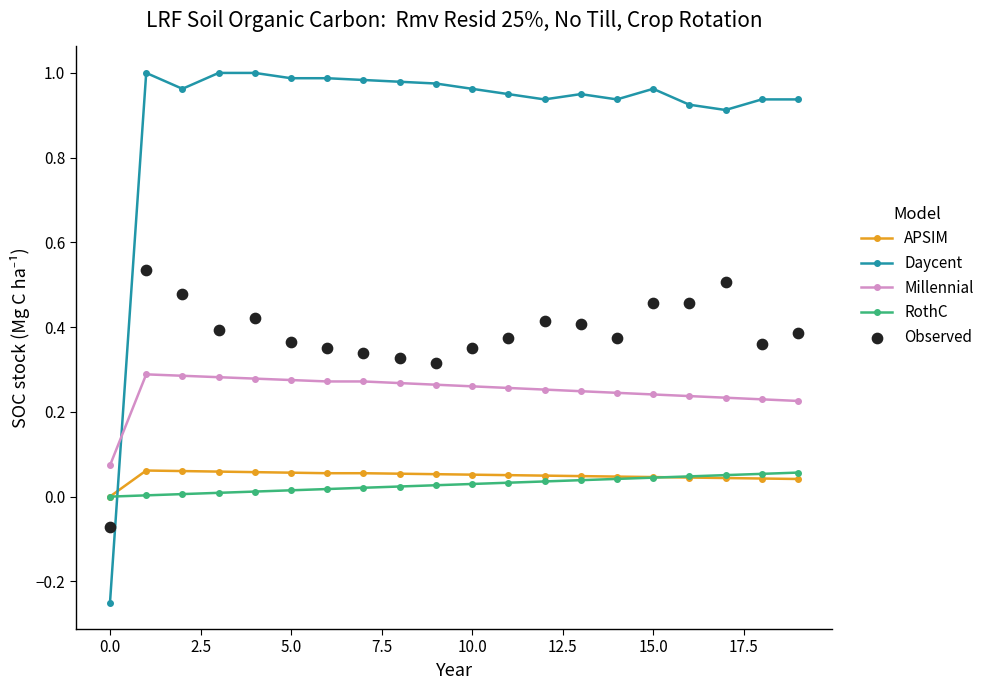

Is the value of APSIM at 18 greater than the value of Daycent at 15?

No